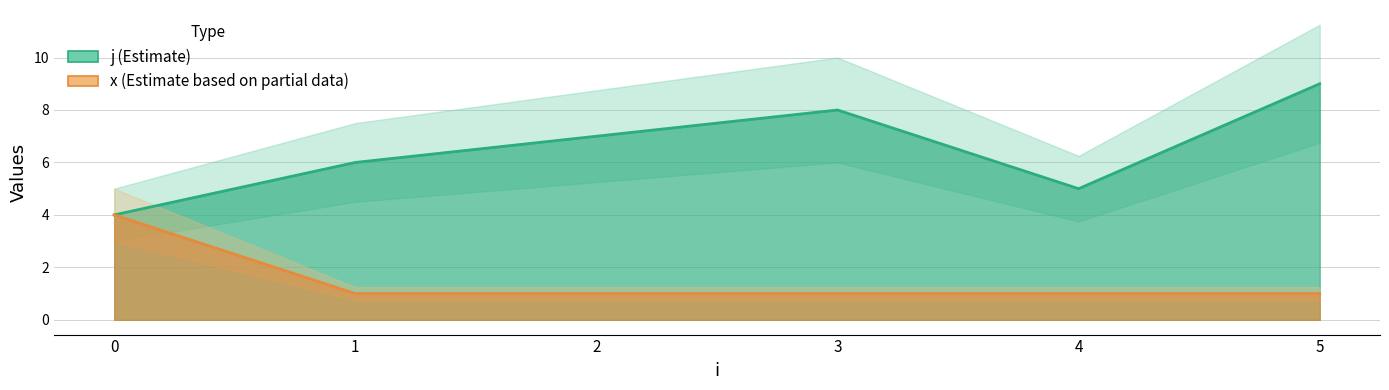

Count the number of categories in the chart.

9